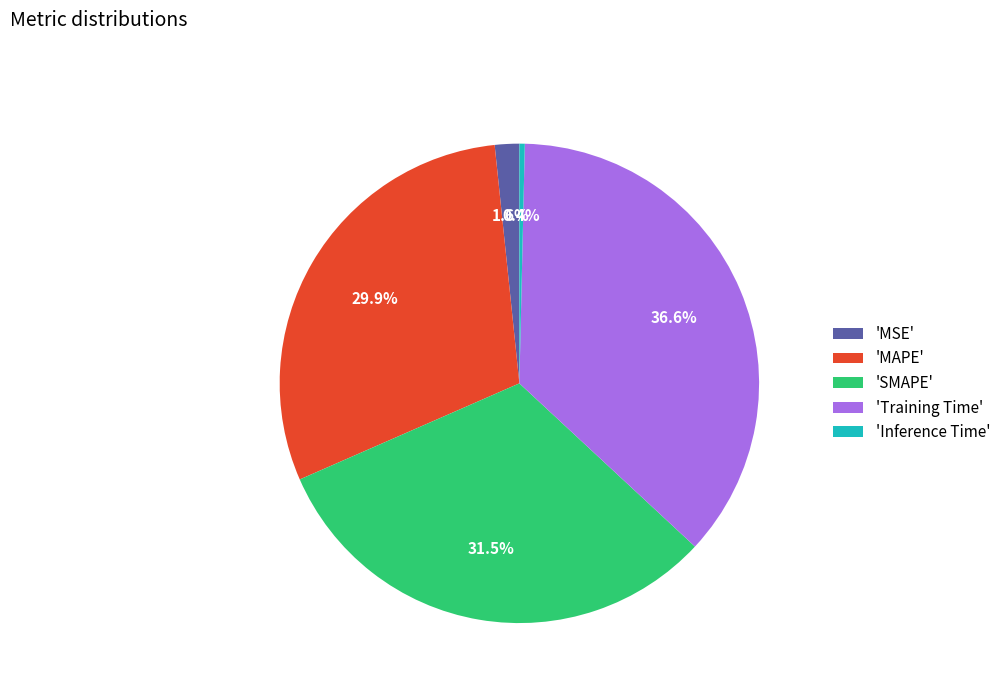

Combined, what portion of the pie is 'Training Time' and 'MSE'?

38.2%